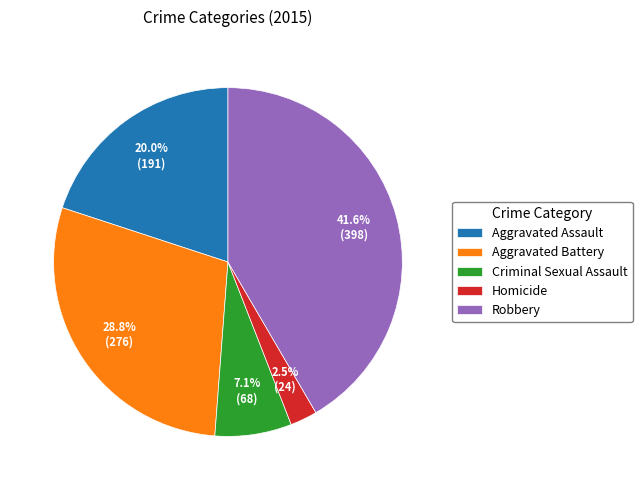

Which has a higher value, Aggravated Battery or Robbery?

Robbery